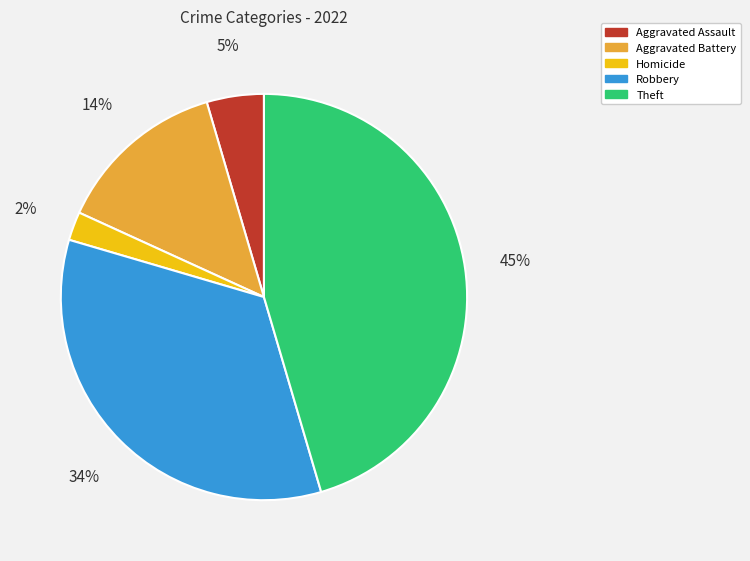

Does any single category account for the majority?

No